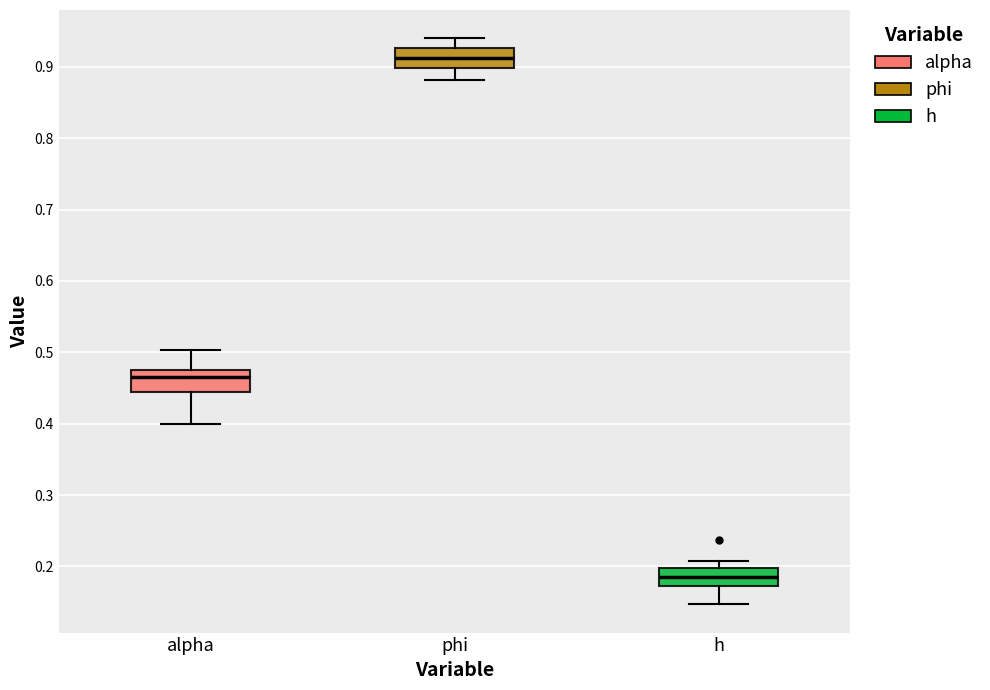

Which box has the lowest median line?

h